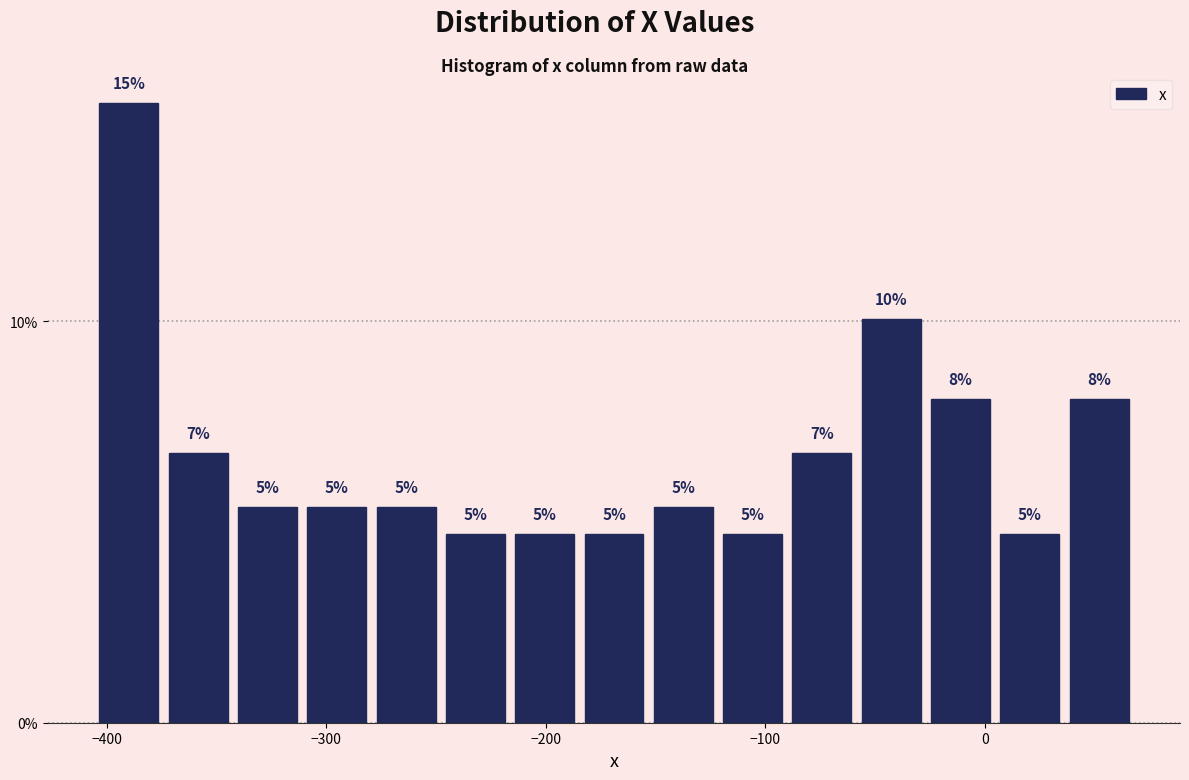

Around what value on the x-axis is the tallest bar? Give the approximate position of its centre, as read against the axis.

-390